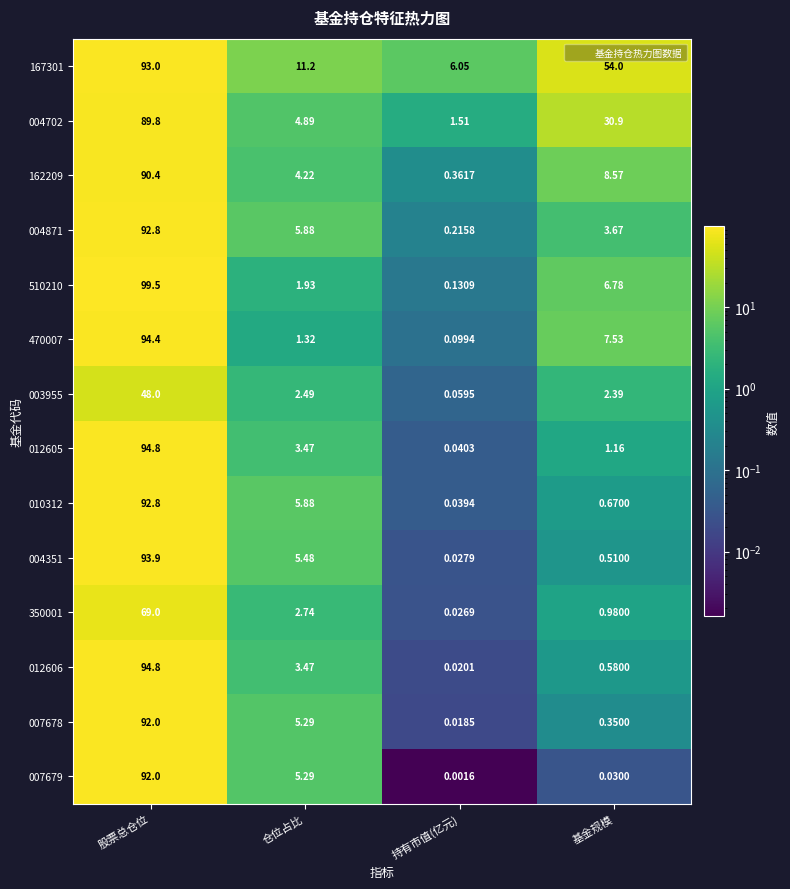

At which label is 007679 closest to 46?

仓位占比